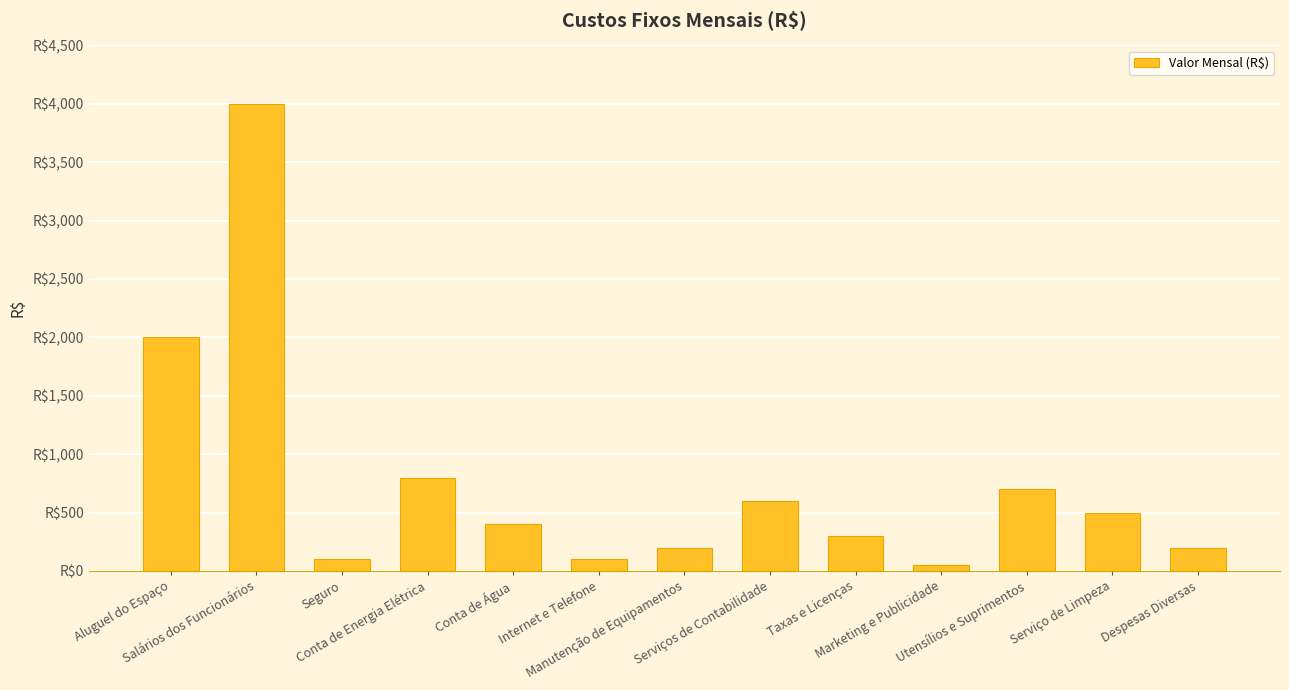

List the labels in order of value, smallest first.

Marketing e Publicidade, Seguro, Internet e Telefone, Manutenção de Equipamentos, Despesas Diversas, Taxas e Licenças, Conta de Água, Serviço de Limpeza, Serviços de Contabilidade, Utensílios e Suprimentos, Conta de Energia Elétrica, Aluguel do Espaço, Salários dos Funcionários